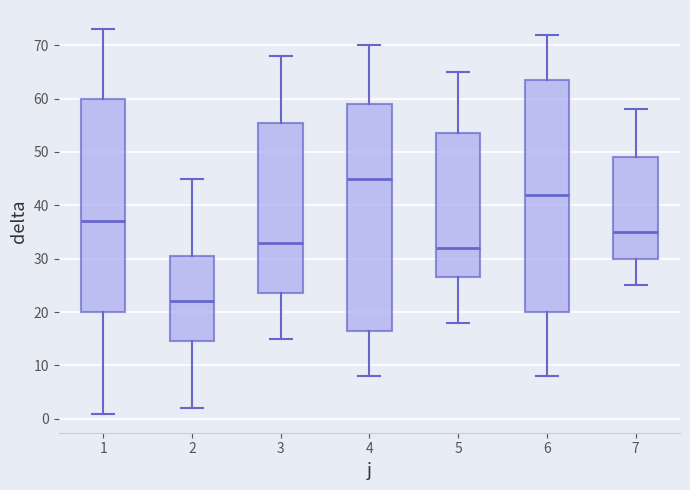

Reading left to right, read every box against the y-axis: the position of its median line, the range the box covers, and the ends of its whiskers. The values are not printed on the chart, so give them approximately, as read against the axis.

1: median 37, box 20 to 60, whiskers 1 to 73
2: median 22, box 15 to 31, whiskers 2 to 45
3: median 33, box 24 to 56, whiskers 15 to 68
4: median 45, box 17 to 59, whiskers 8 to 70
5: median 32, box 27 to 54, whiskers 18 to 65
6: median 42, box 20 to 64, whiskers 8 to 72
7: median 35, box 30 to 49, whiskers 25 to 58